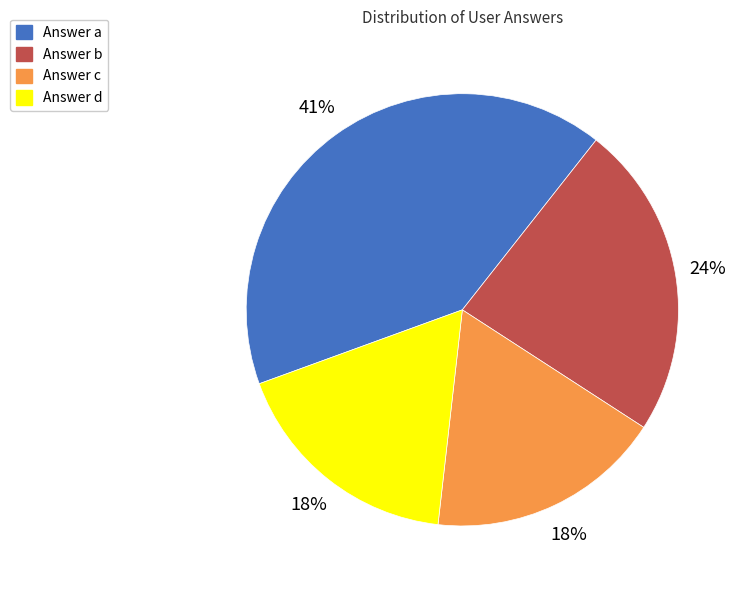

To the nearest percent, what is the average slice percentage?

25%